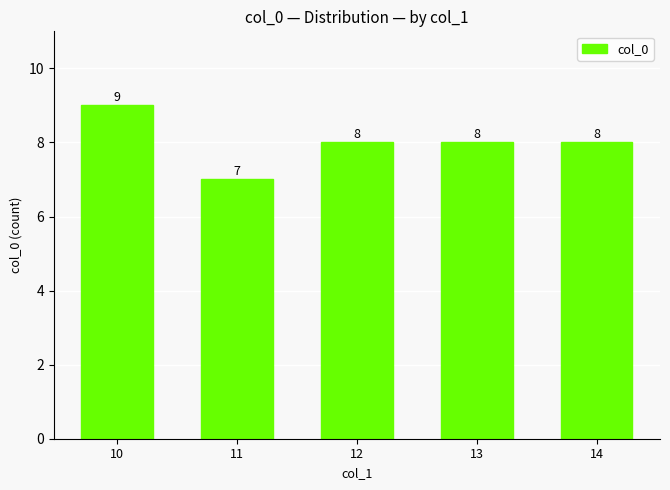

What is the difference between the values at 11 and 13?

1